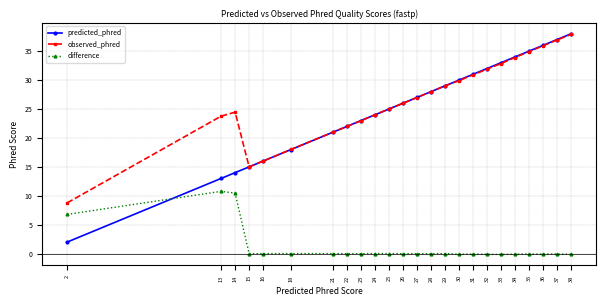

What is the average value of the observed_phred series?

26.5